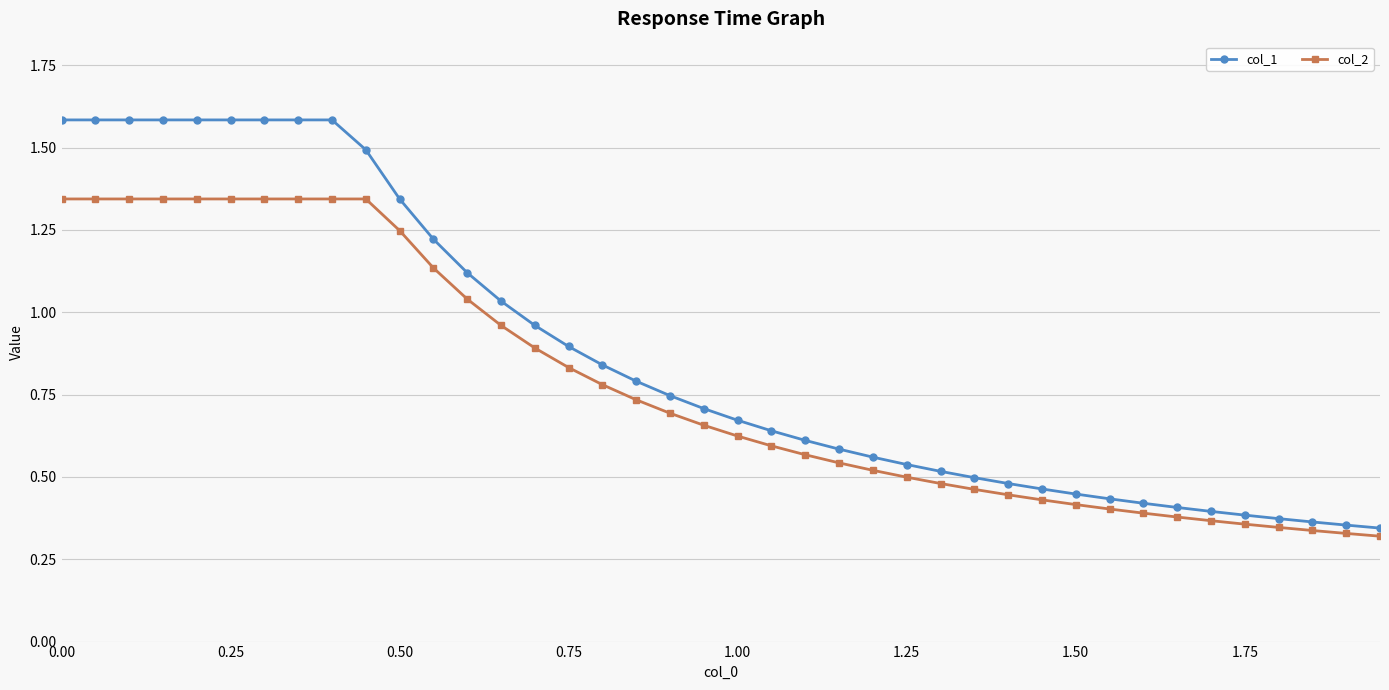

What is the highest value of the col_1 series?

1.6